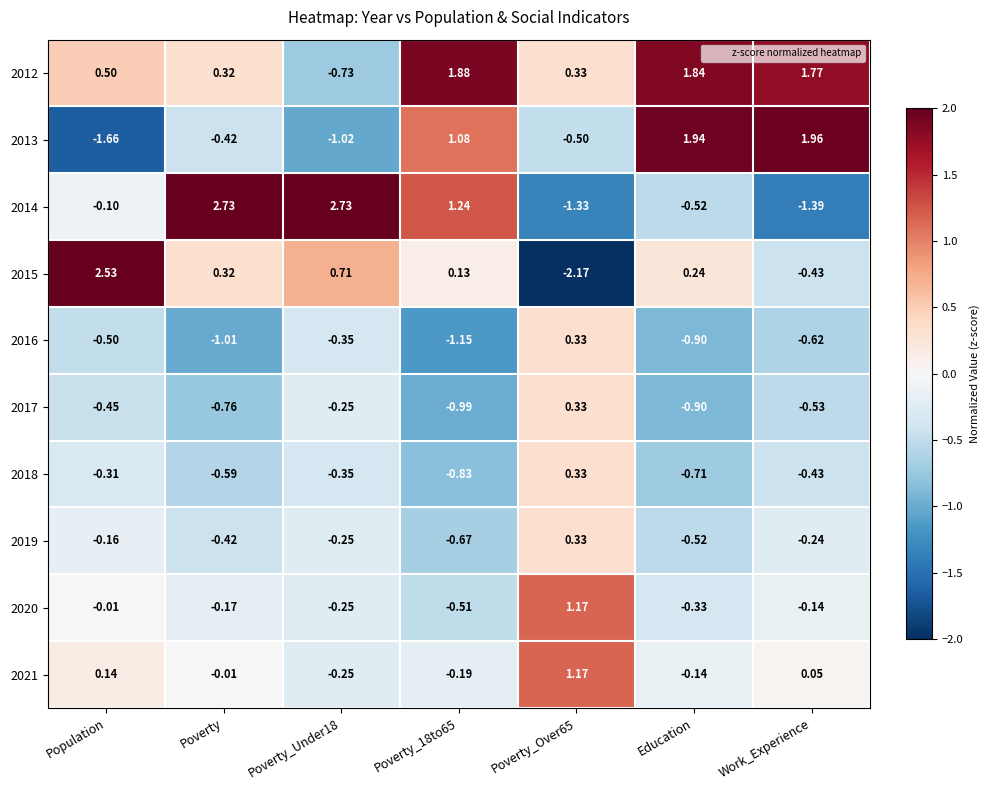

Which series has the largest total across all categories?

2012